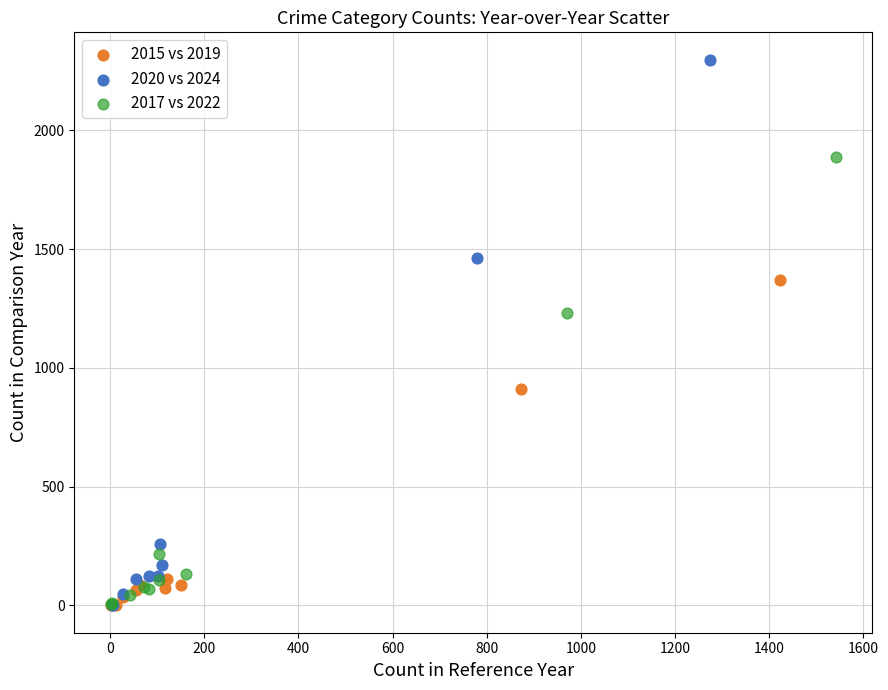

Which series has the widest spread of Y values?

2020 vs 2024